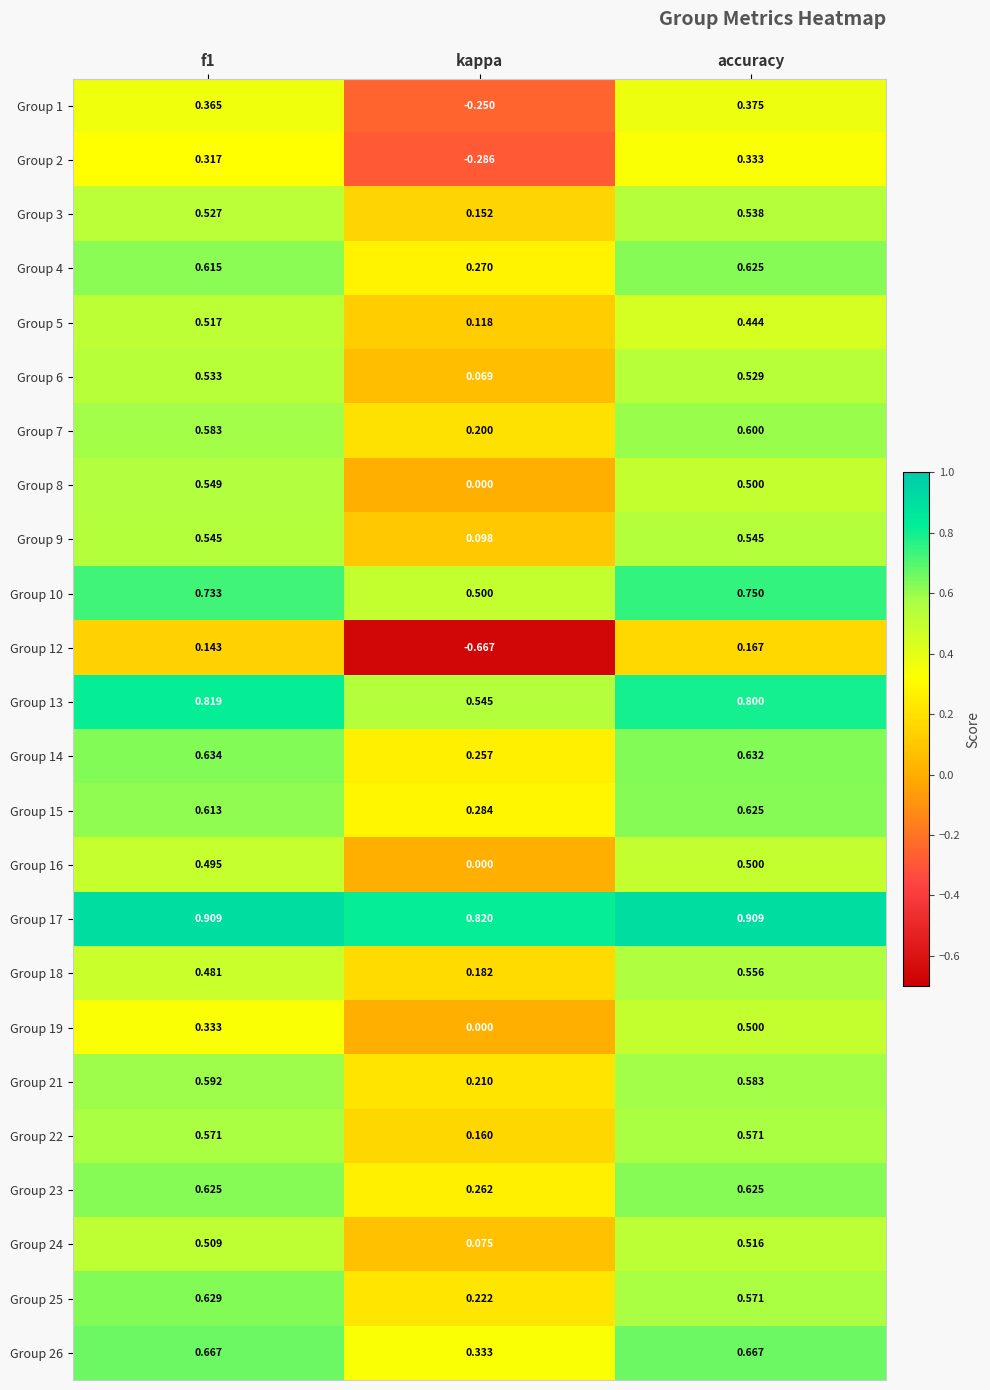

Which category has the lowest value in the Group 19 series?

kappa